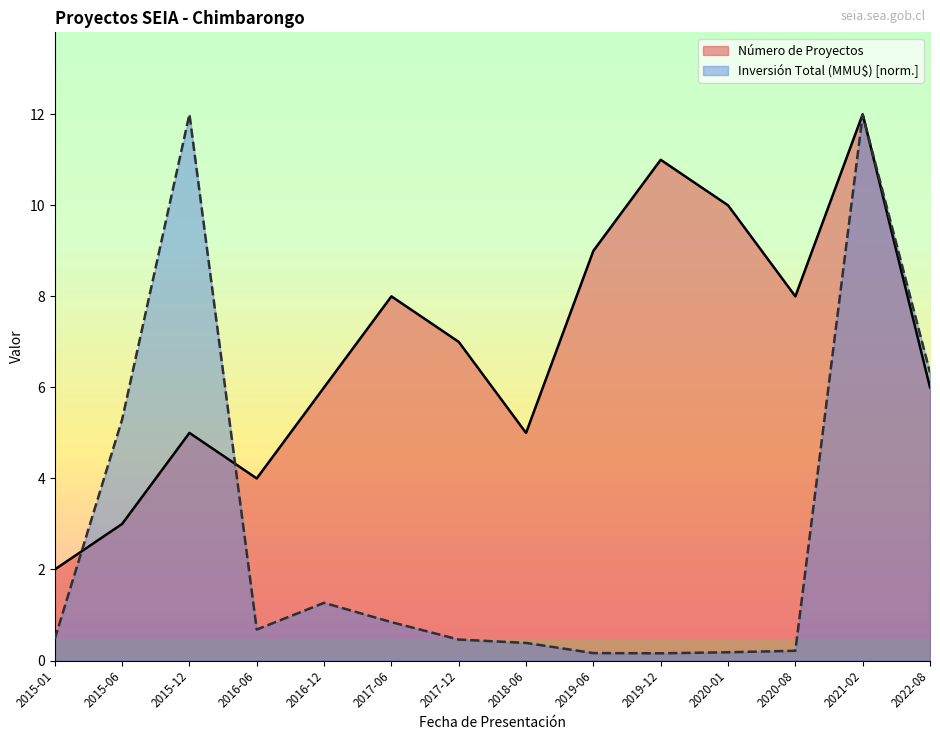

What is the difference between the Número de Proyectos values at 2016-12 and 2017-06?

2.0